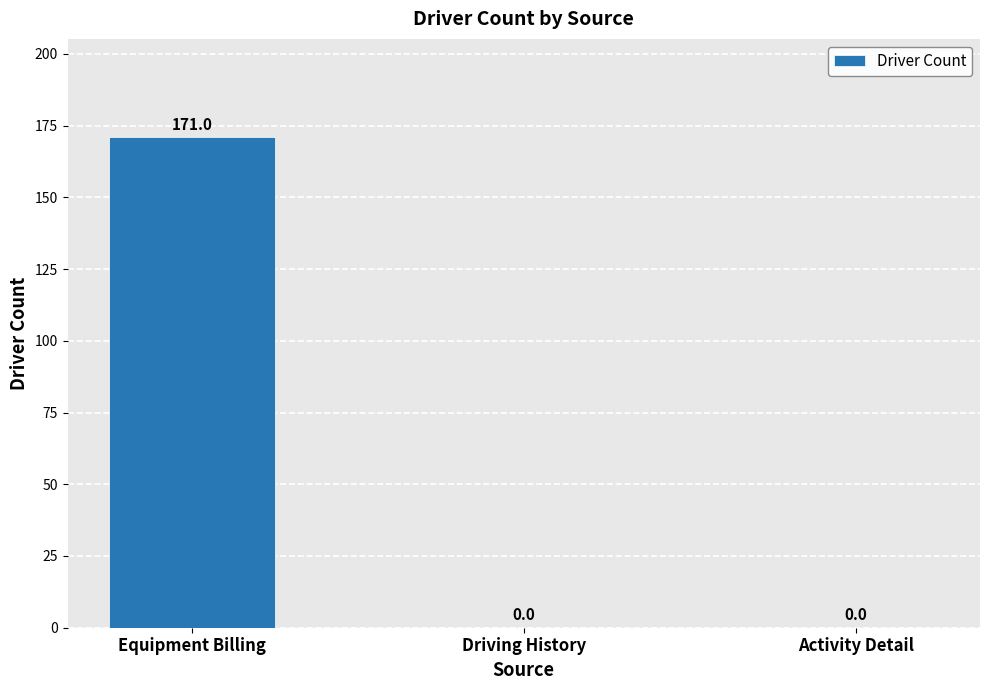

Is it true that the value at Activity Detail is 0?

True